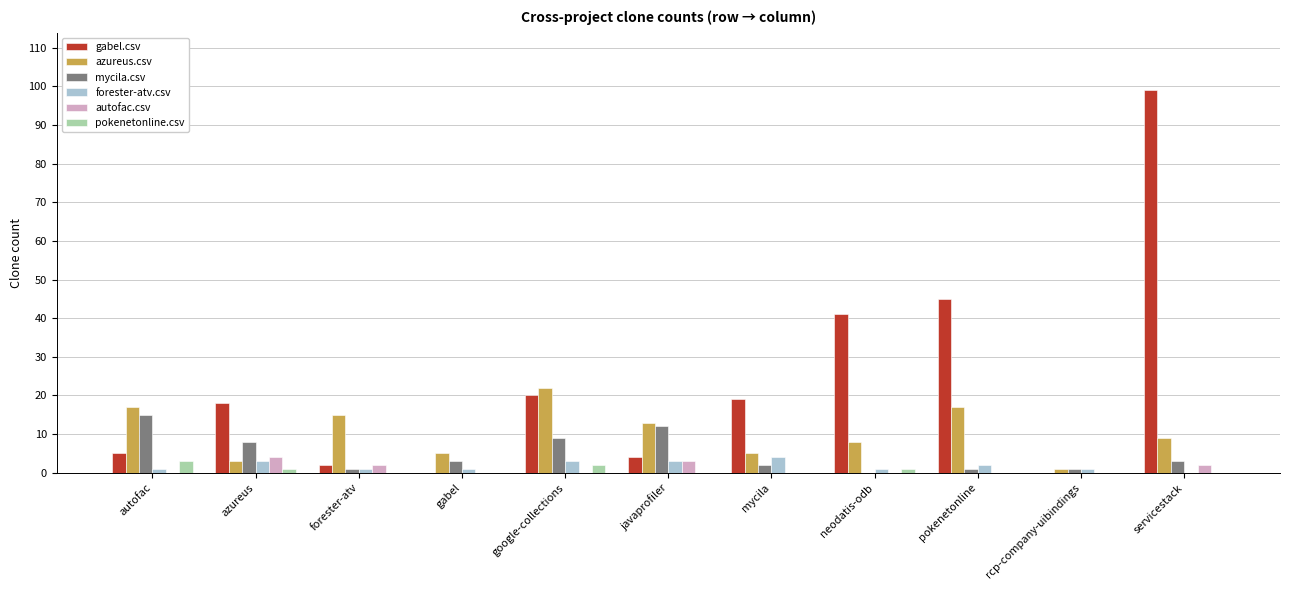

Is the value of pokenetonline.csv at autofac greater than the value of mycila.csv at mycila?

Yes